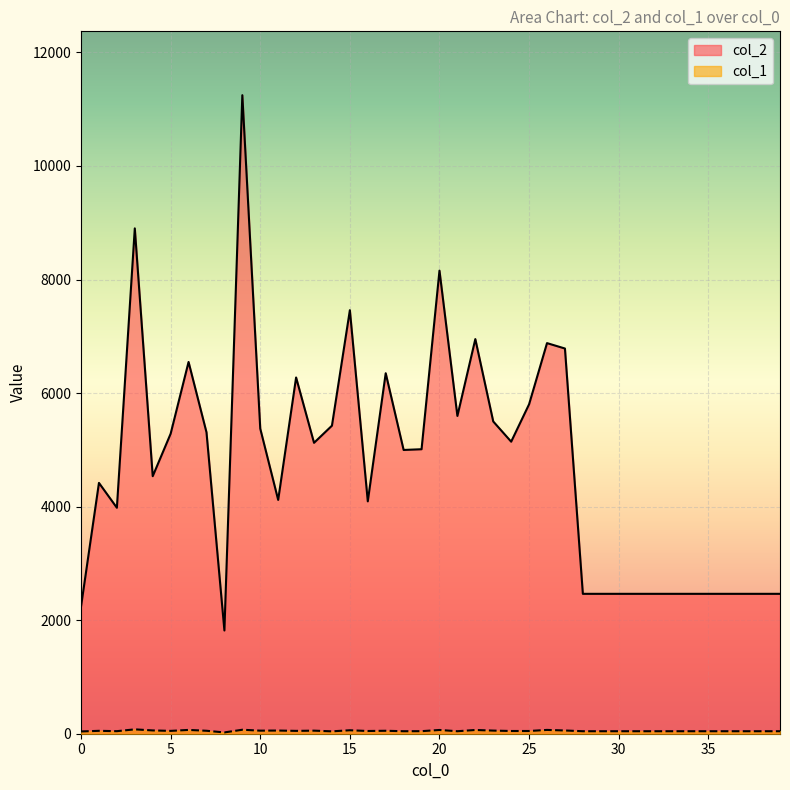

Reading right to left, transcribe all the data shown in this chart.

col_2: 2464	2464	2464	2464	2464	2464	2464	2464	2464	2464	2464	2464	6785	6880	5803	5144	5500	6951	5597	8157	5011	4998	6350	4093	7460	5426	5124	6275	4118	5374	11247	1818	5309	6548	5284	4536	8901	3980	4418	2240
col_1: 44	44	44	44	44	44	44	44	44	44	44	44	57	67	48	48	55	66	44	66	45	44	52	48	61	42	54	50	56	54	70	23	52	67	50	58	77	45	51	40